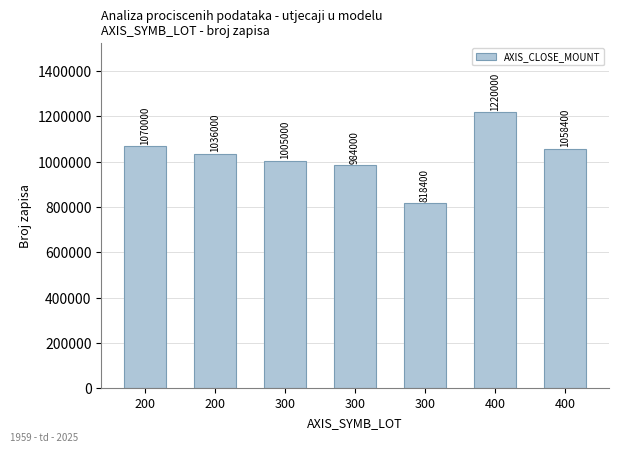

How many data points are less than 1036000?

3